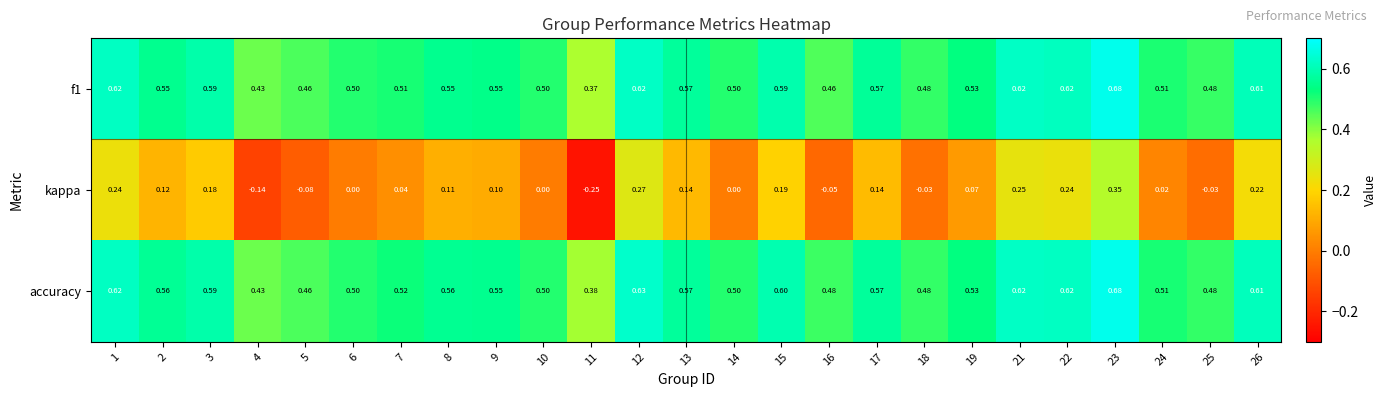

Is the value of accuracy at 2 greater than the value of kappa at 19?

Yes